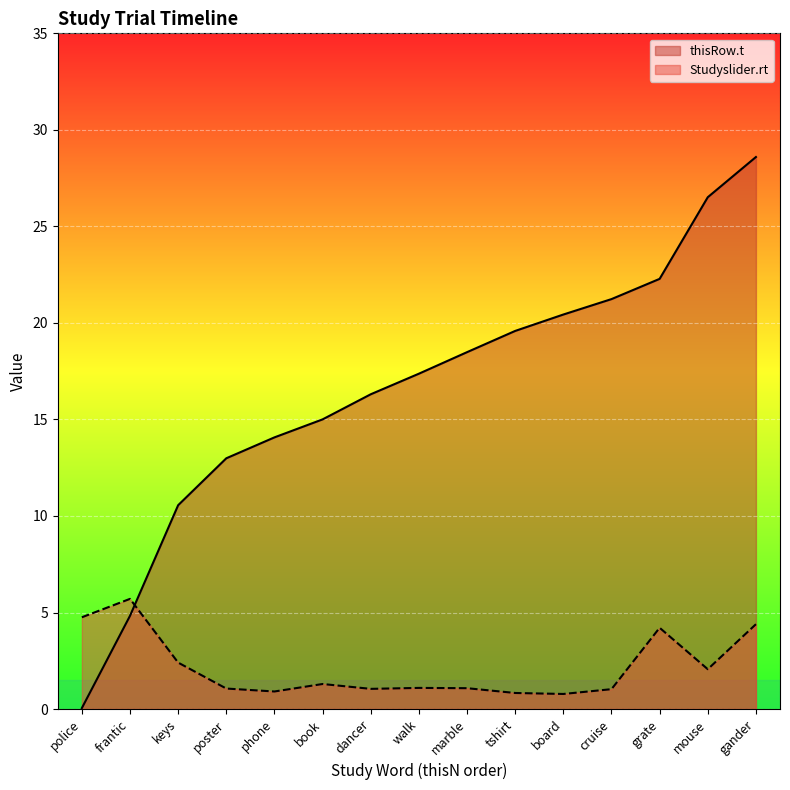

How many interior local valleys does the Studyslider.rt series have?

4